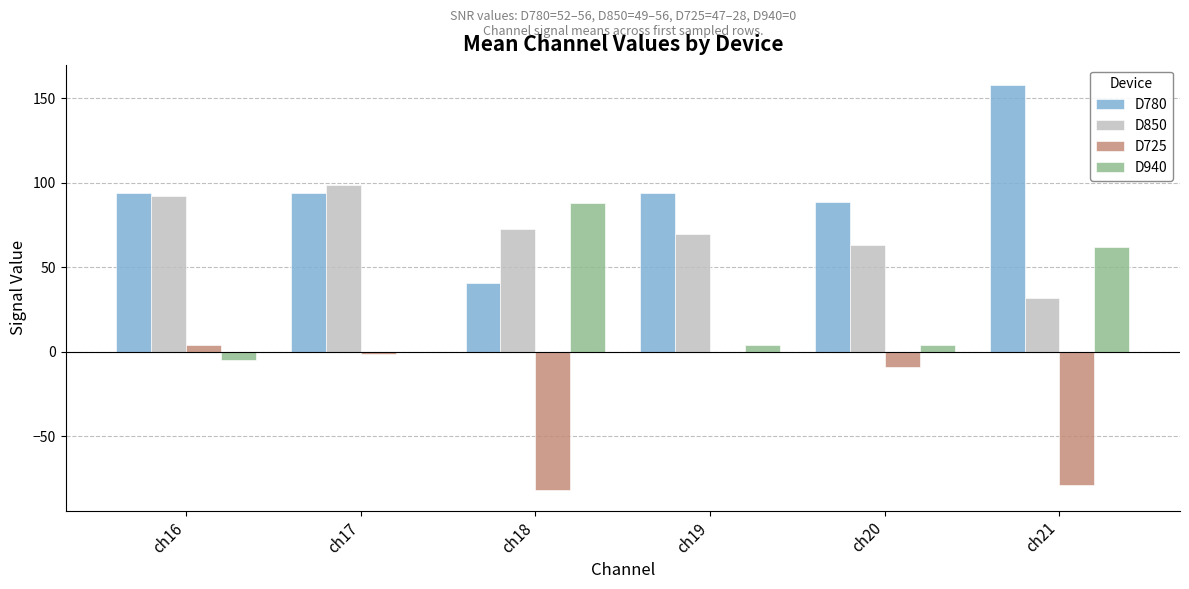

What is the sum of all D850 values?

429